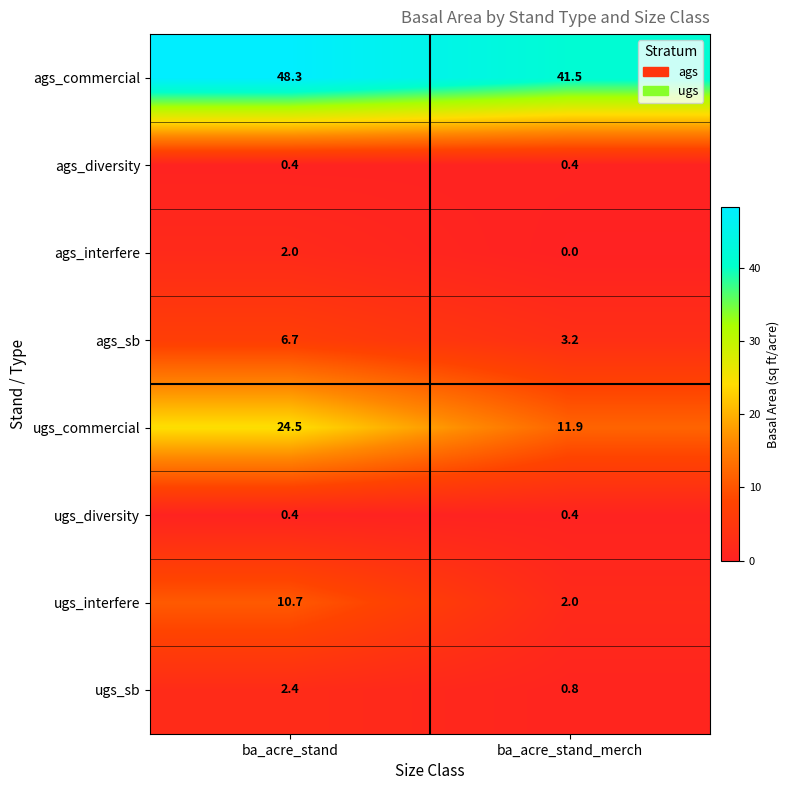

What is the sum of the ags_interfere values at ba_acre_stand and ba_acre_stand_merch?

2.0